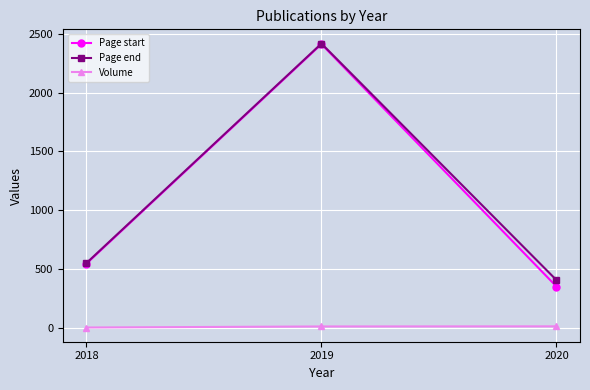

How many values in the Page end series are below 549?

1